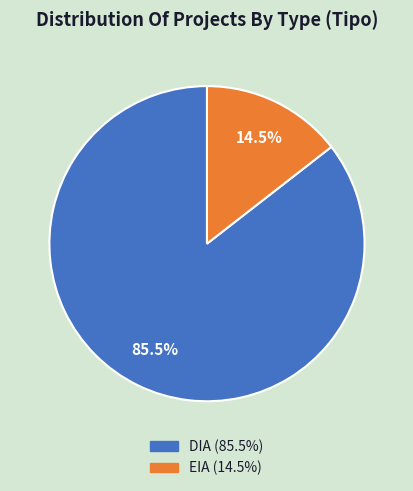

What is the total percentage of DIA and EIA?

100.0%